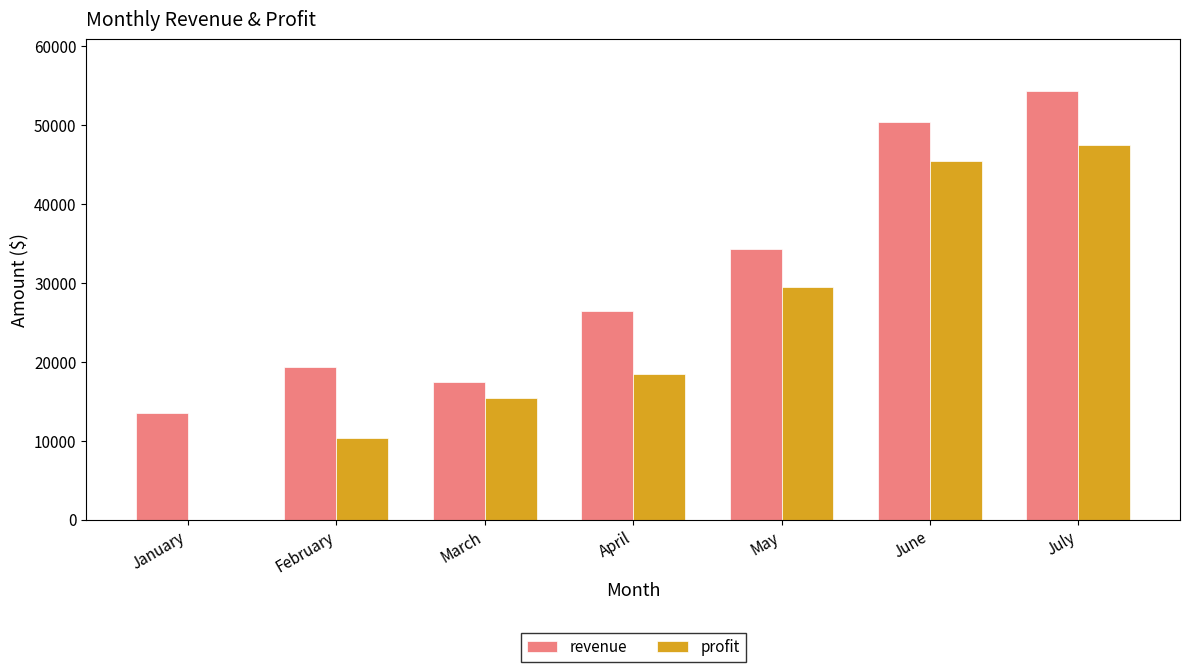

True or false: revenue has a value of 9607 at March.

False